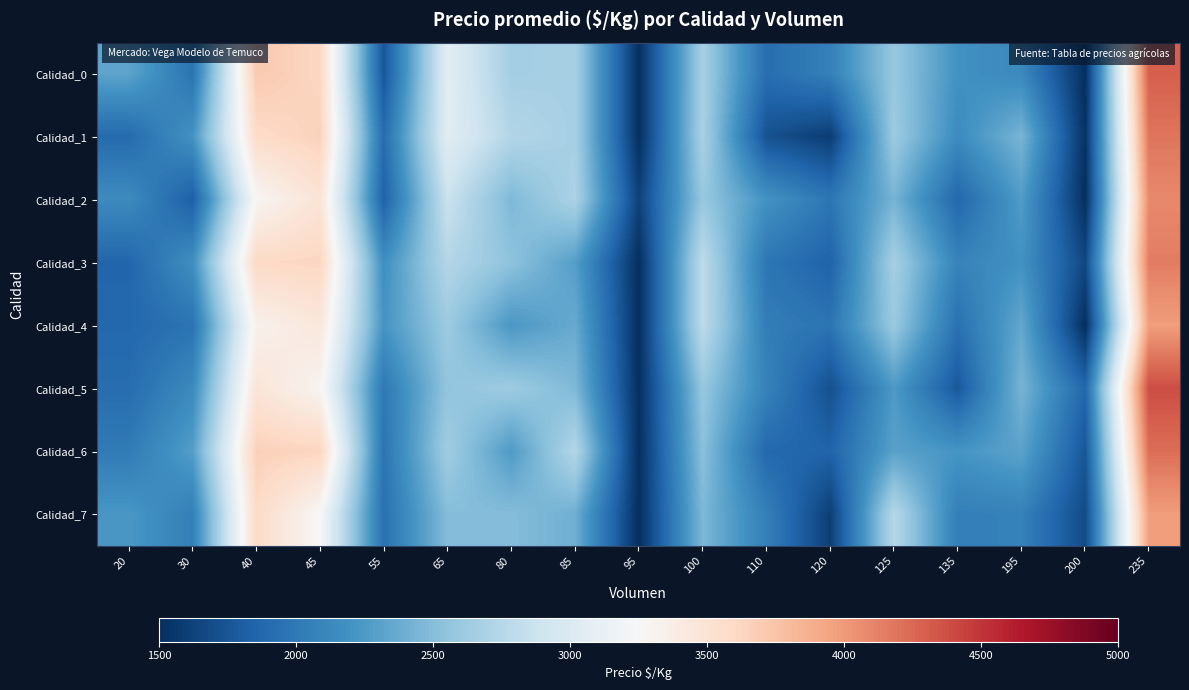

Reading left to right, transcribe all the data shown in this chart.

Calidad_0: 20=2324.4	30=1963.3	40=3715.2	45=3618.4	55=1756.5	65=3054.4	80=2656.7	85=2671.6	95=1500.0	100=2670.2	110=1922.5	120=2056.1	125=2586.3	135=2193.7	195=2126.0	200=1500.0	235=4298.8
Calidad_1: 20=1898.3	30=2196.6	40=3579.0	45=3654.9	55=1912.7	65=3051.4	80=2735.9	85=2667.0	95=1500.0	100=2680.0	110=1726.3	120=1592.6	125=2609.8	135=2146.9	195=2440.5	200=1520.5	235=4188.3
Calidad_2: 20=2141.7	30=1813.7	40=3278.0	45=3485.4	55=1836.1	65=2870.9	80=2462.3	85=2699.6	95=1620.2	100=2587.4	110=2199.4	120=1982.9	125=2432.5	135=1873.0	195=2269.5	200=1500.0	235=4085.9
Calidad_3: 20=1864.4	30=2172.2	40=3598.9	45=3623.1	55=2168.4	65=2744.3	80=2541.2	85=2283.9	95=1500.0	100=2801.0	110=1982.7	120=1839.1	125=2659.0	135=2080.8	195=2192.1	200=1660.5	235=4148.4
Calidad_4: 20=1878.5	30=1962.0	40=3328.8	45=3445.1	55=2212.0	65=2609.4	80=2235.0	85=2368.8	95=1500.0	100=2797.1	110=2034.2	120=1970.3	125=2598.6	135=1943.8	195=2348.4	200=1500.0	235=3979.6
Calidad_5: 20=1914.0	30=2133.4	40=3477.1	45=3296.8	55=2000.6	65=2560.4	80=2617.8	85=2467.7	95=1500.0	100=2580.9	110=2078.2	120=1717.1	125=2252.6	135=1770.8	195=2437.1	200=1870.1	235=4385.8
Calidad_6: 20=2019.5	30=2281.5	40=3667.3	45=3630.1	55=1969.6	65=2632.3	80=2257.8	85=2741.6	95=1500.0	100=2521.4	110=1883.6	120=1847.5	125=2306.1	135=2214.0	195=2315.1	200=1756.7	235=4225.3
Calidad_7: 20=2236.4	30=2050.5	40=3589.9	45=3250.7	55=1949.5	65=2494.0	80=2496.4	85=2397.9	95=1500.0	100=2462.0	110=2052.6	120=1602.4	125=2755.1	135=2048.6	195=2068.1	200=1679.5	235=3979.7